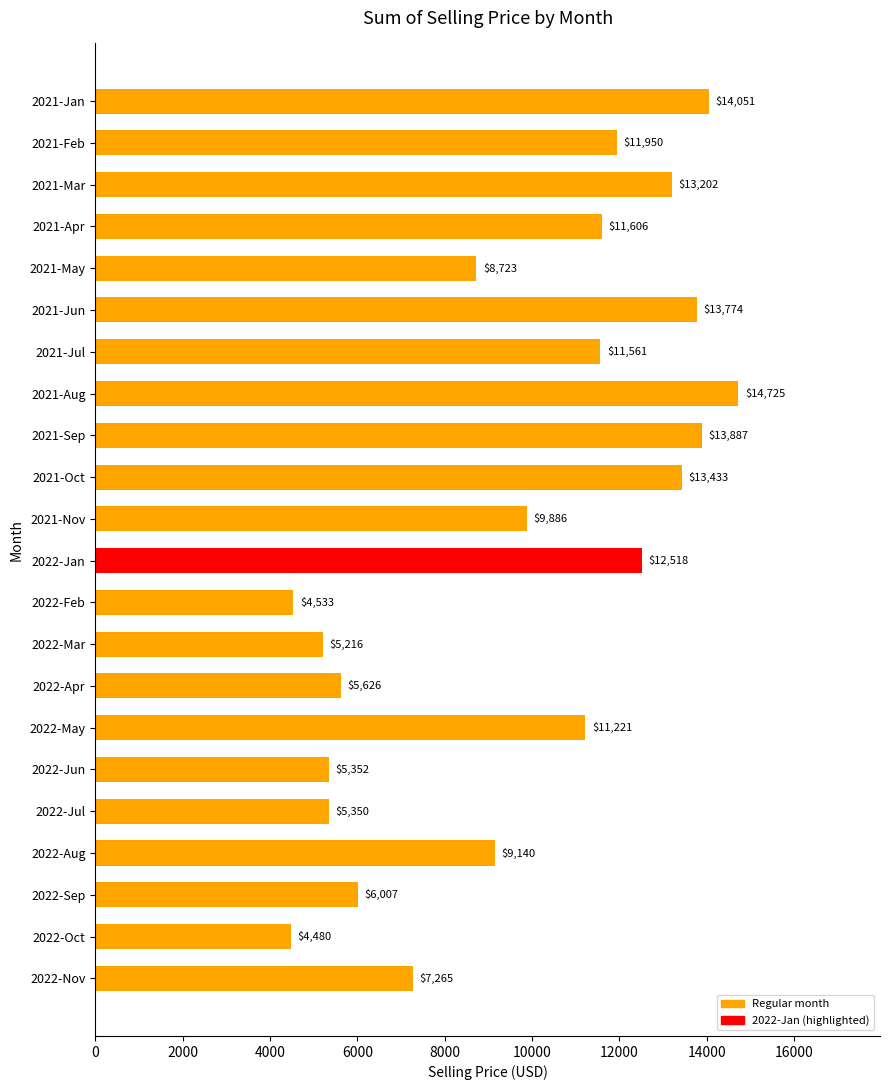

List the labels in order of value, smallest first.

2022-Oct, 2022-Feb, 2022-Mar, 2022-Jul, 2022-Jun, 2022-Apr, 2022-Sep, 2022-Nov, 2021-May, 2022-Aug, 2021-Nov, 2022-May, 2021-Jul, 2021-Apr, 2021-Feb, 2022-Jan, 2021-Mar, 2021-Oct, 2021-Jun, 2021-Sep, 2021-Jan, 2021-Aug